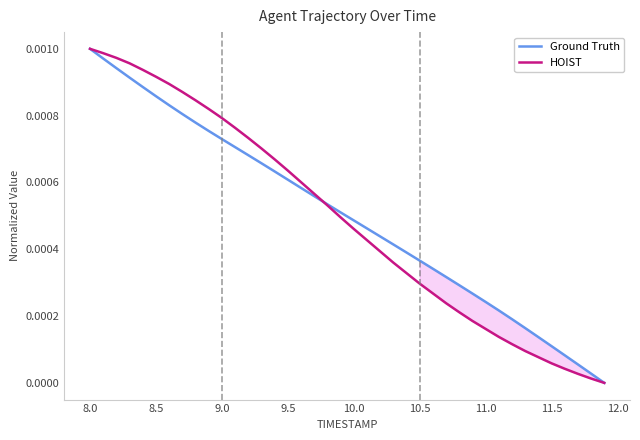

True or false: HOIST has more than 0 interior local peaks.

False